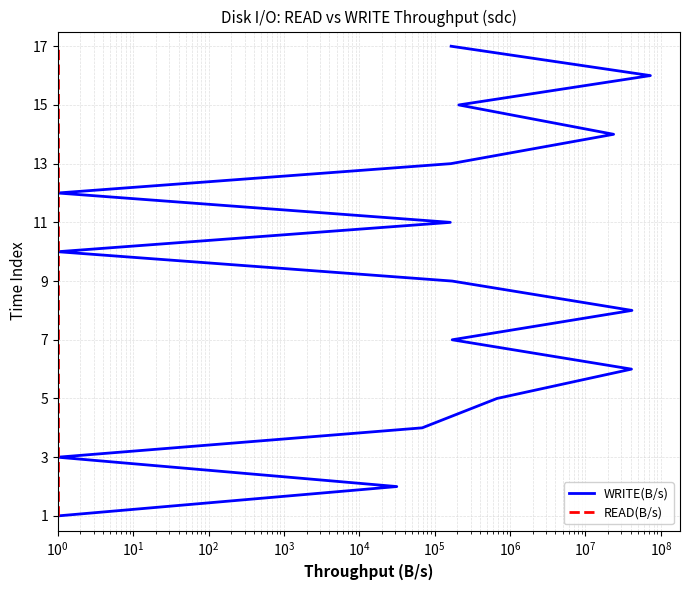

What is the minimum value for READ(B/s)?

1